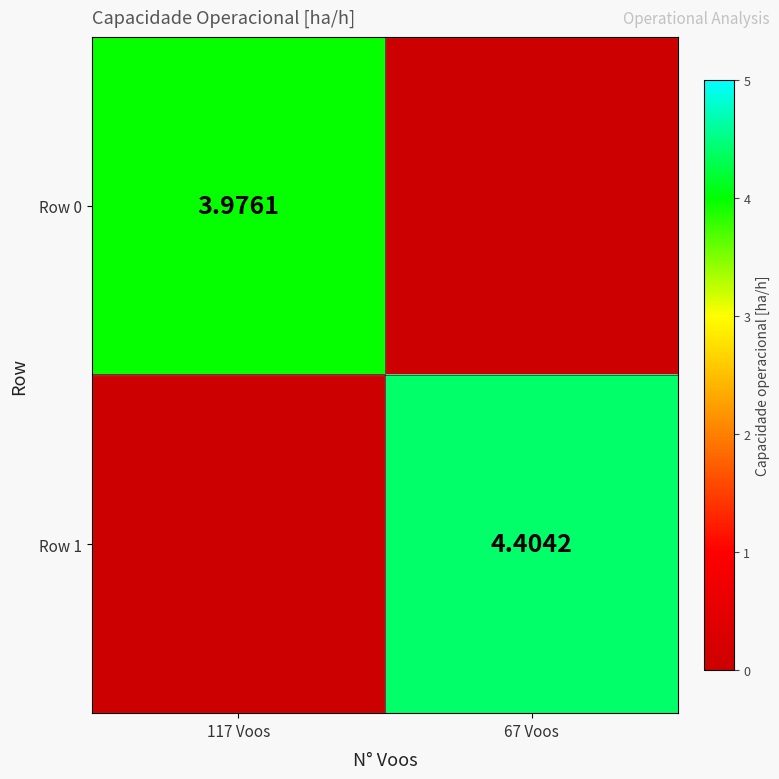

Is the value of Row 0 at 117 Voos greater than the value of Row 1 at 67 Voos?

No